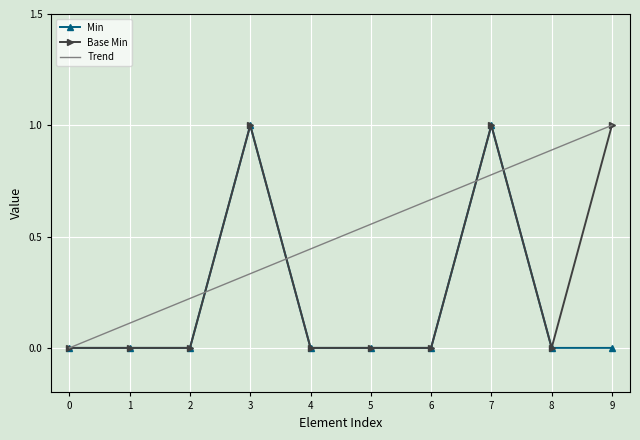

True or false: Trend has a value of 1.1 at 6.

False